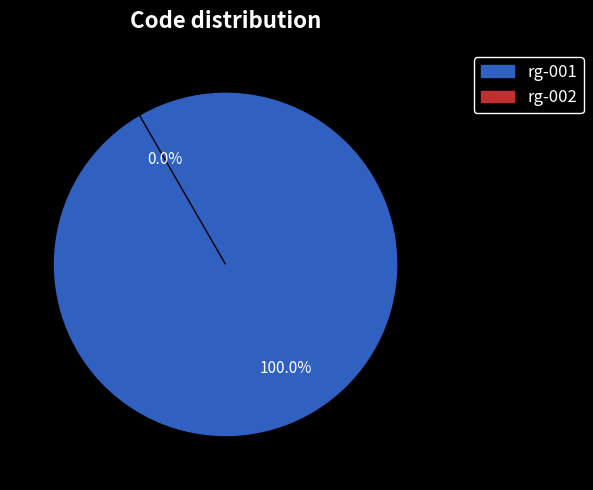

What is the largest slice in the pie chart?

rg-001